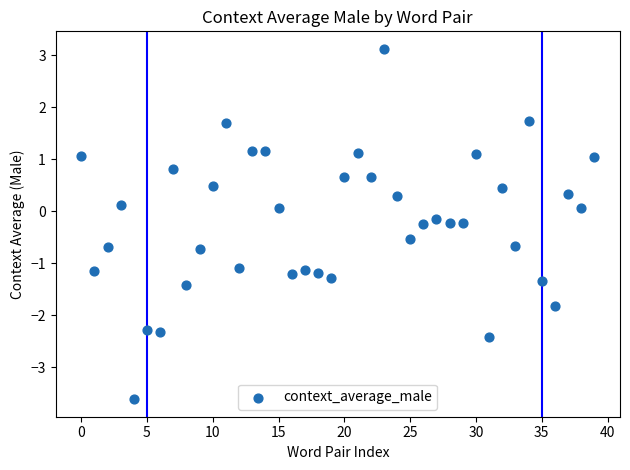

What is the range of Y values (max minus min)?

6.7